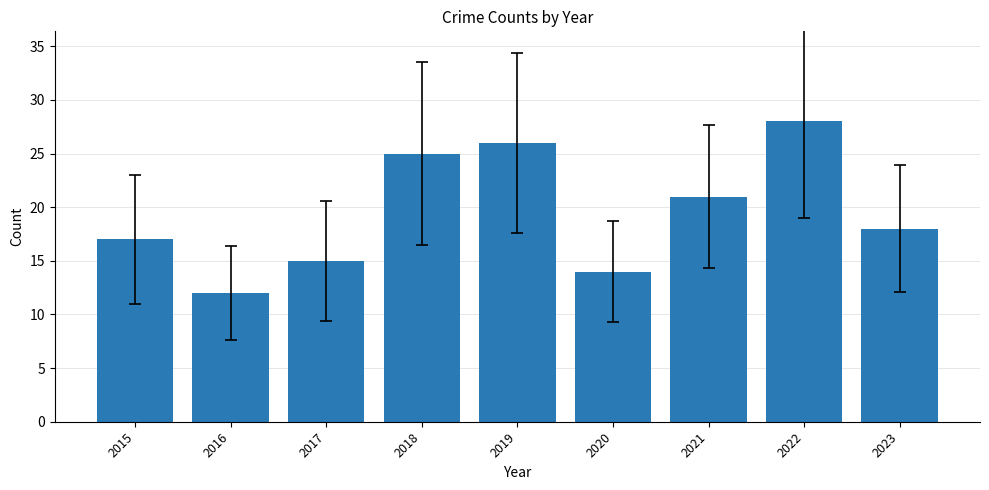

What is the ratio of the value at 2021 to the value at 2020?

1.5